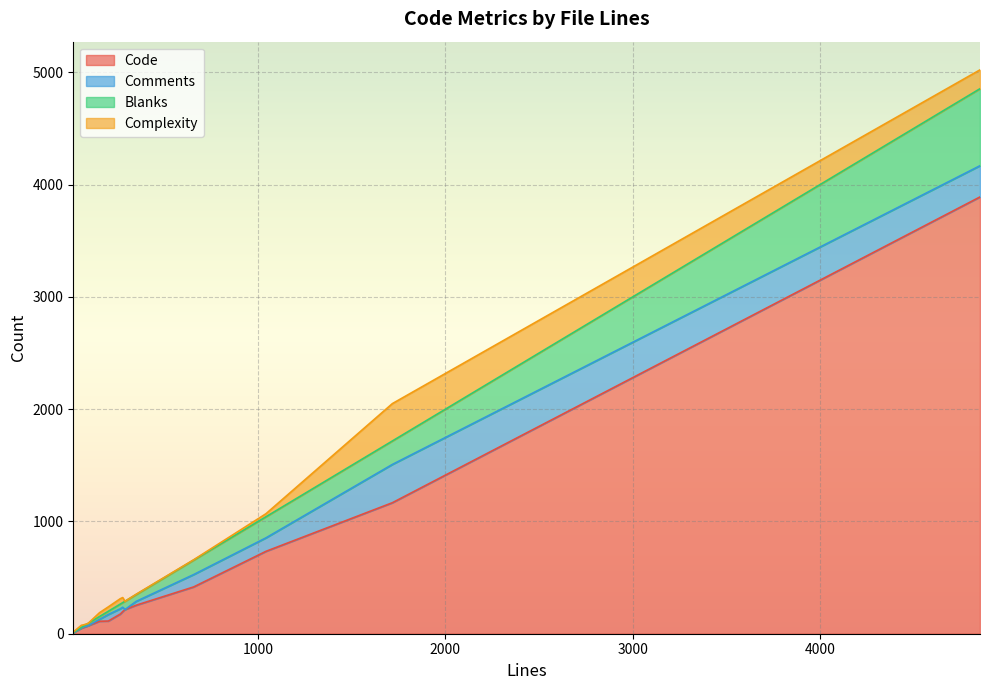

What position from the left is 70?

6